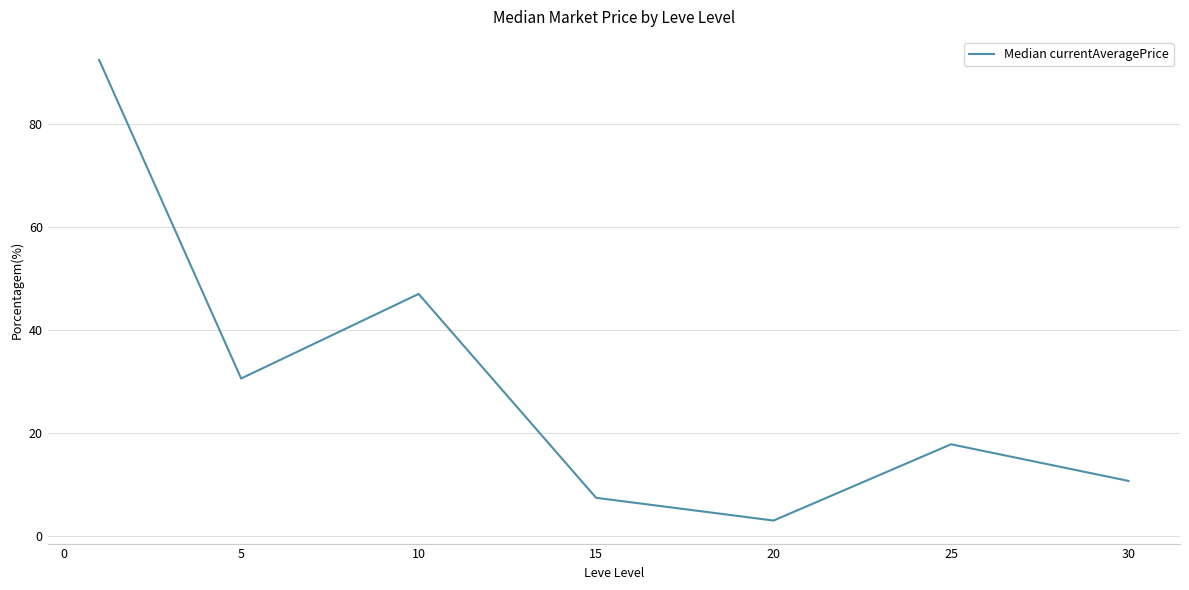

True or false: there are more than 2 points higher than both neighbors.

False